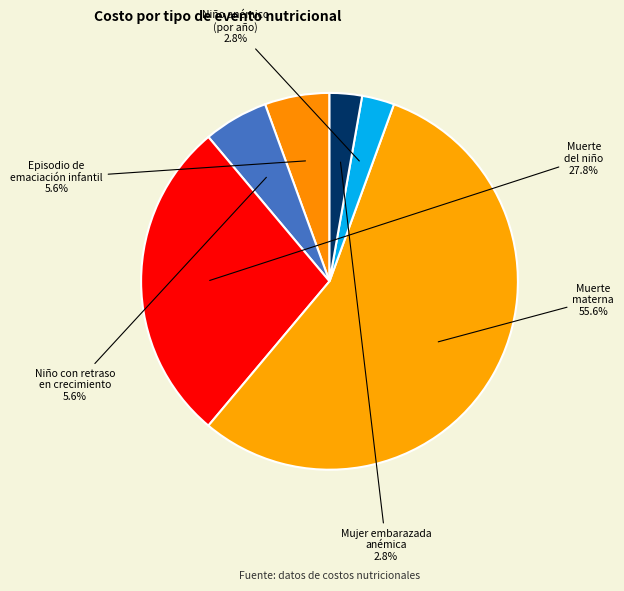

Count the number of slices in the pie.

6